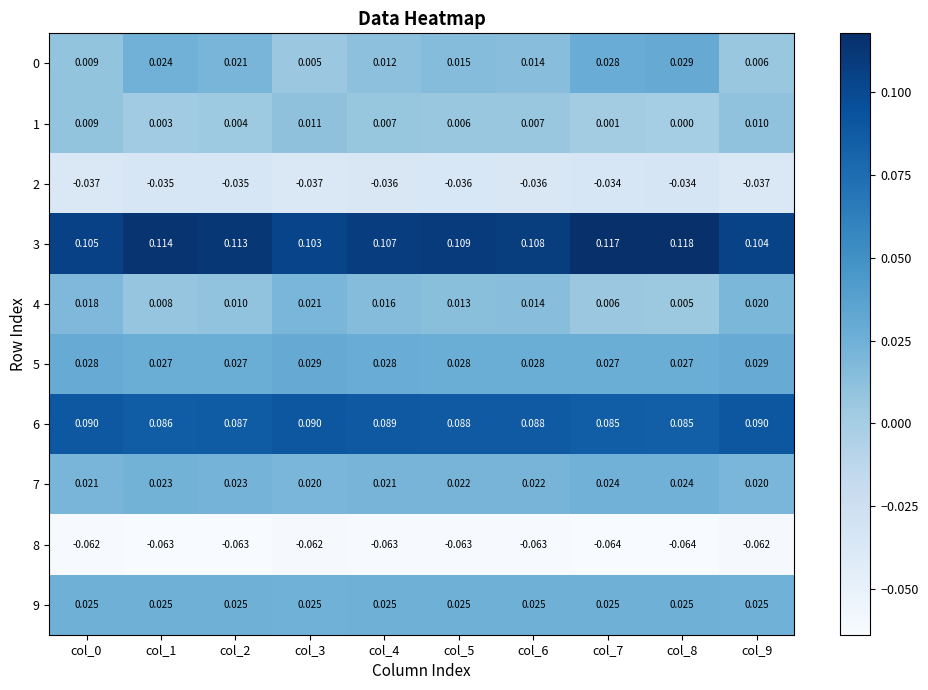

How many data points does each series have?

10